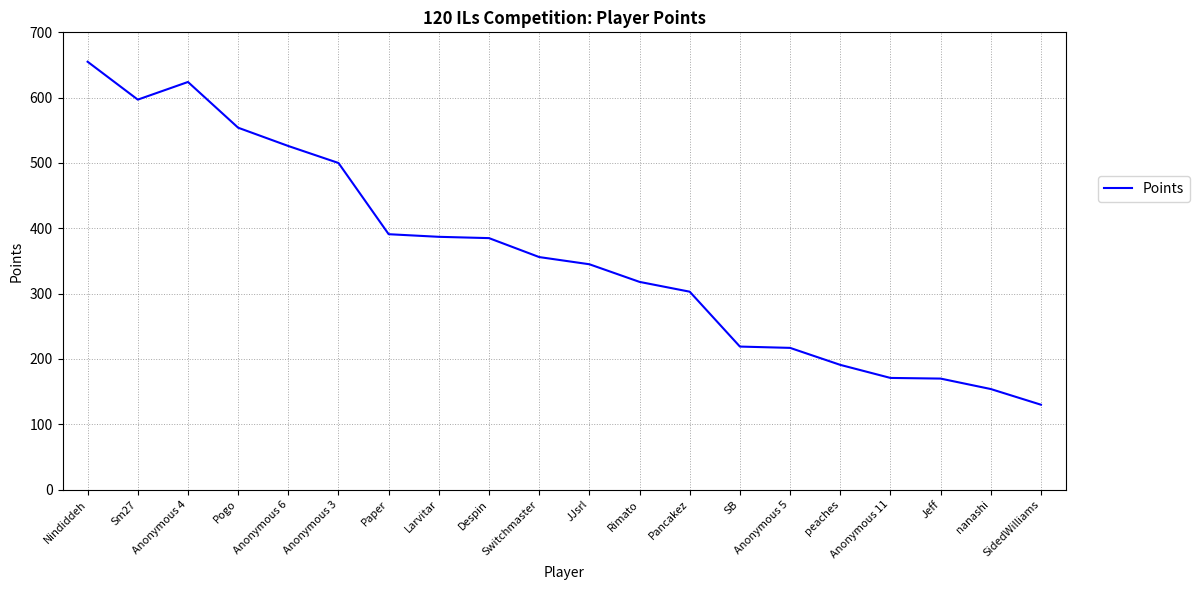

What value does the data have at Pancakez?

303